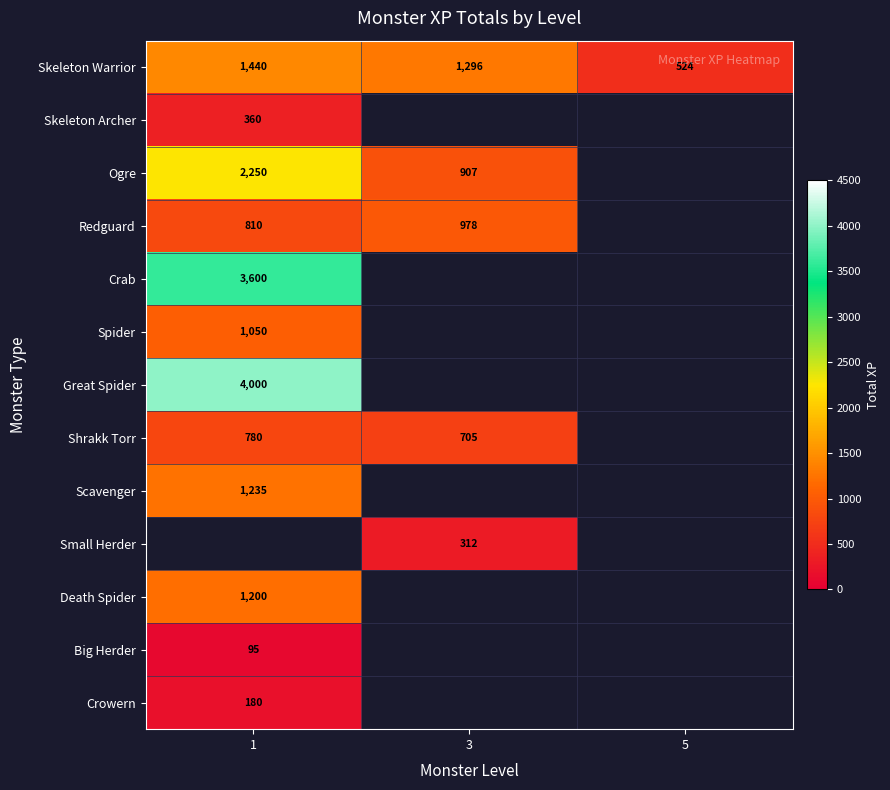

What is the minimum value shown in the chart?

95.0